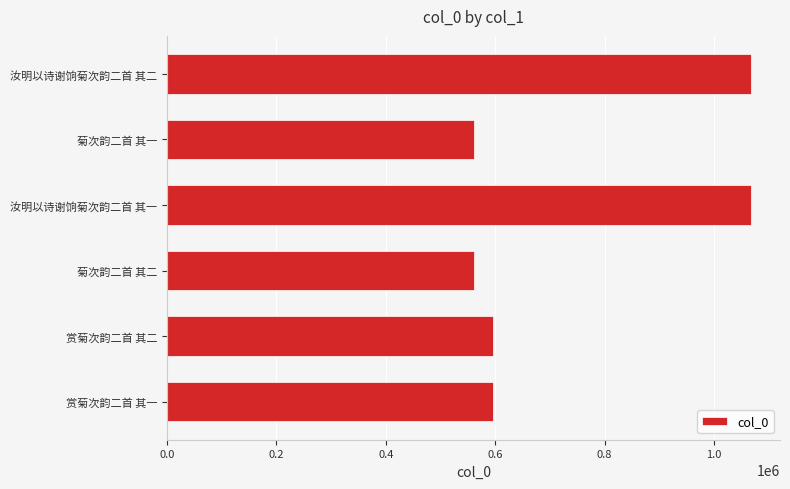

What is the change in value from 赏菊次韵二首 其二 to 菊次韵二首 其一?

-35648